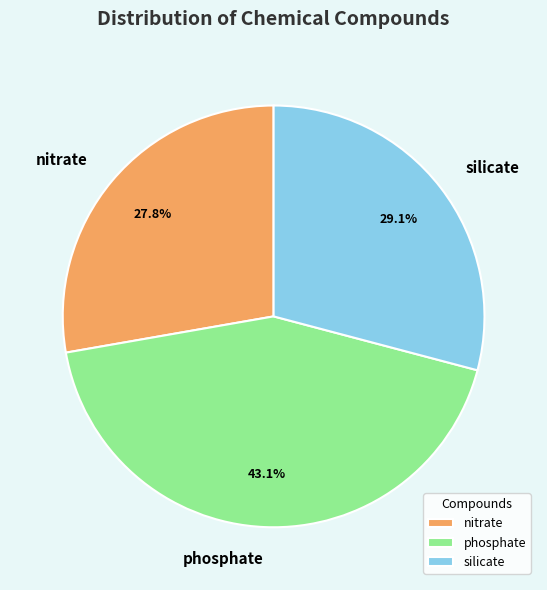

True or false: silicate accounts for 21% of the total.

False